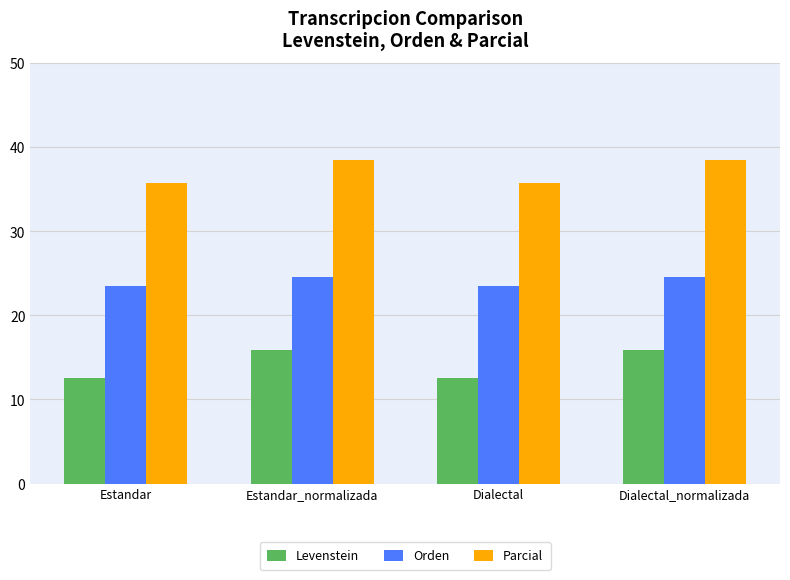

What is the minimum value for Orden?

23.5